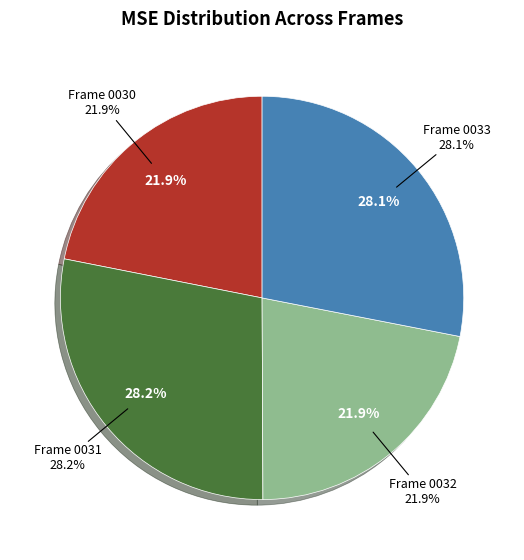

Is there a majority slice in this chart?

No